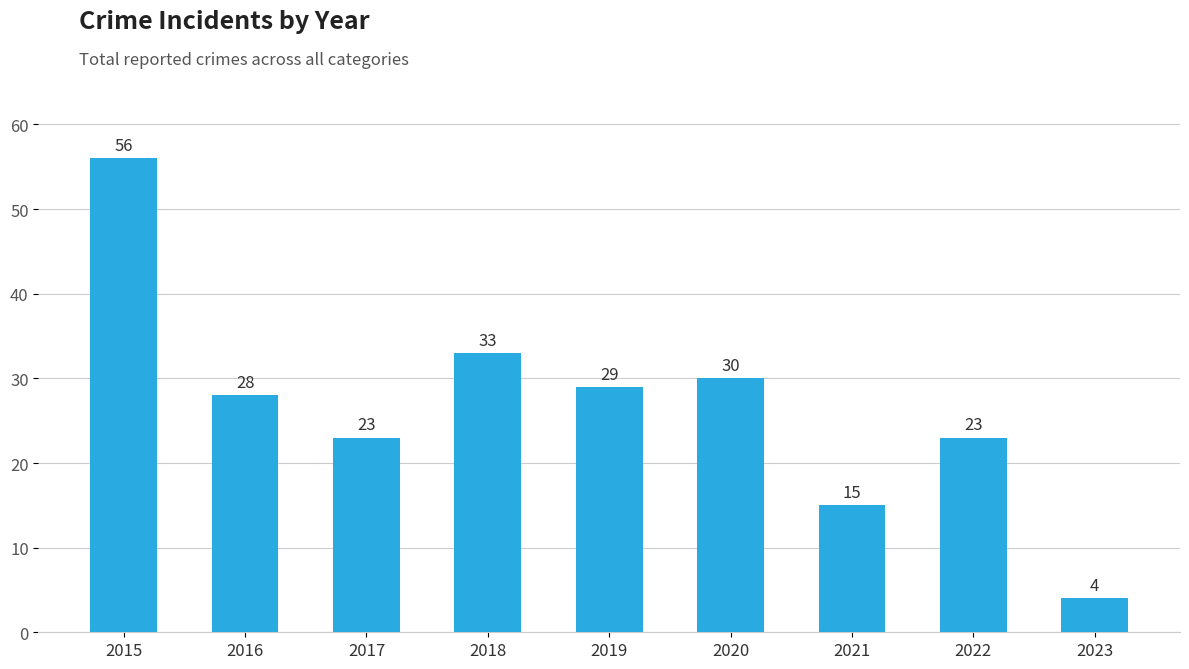

What is the value of the 8th bar from the left?

23